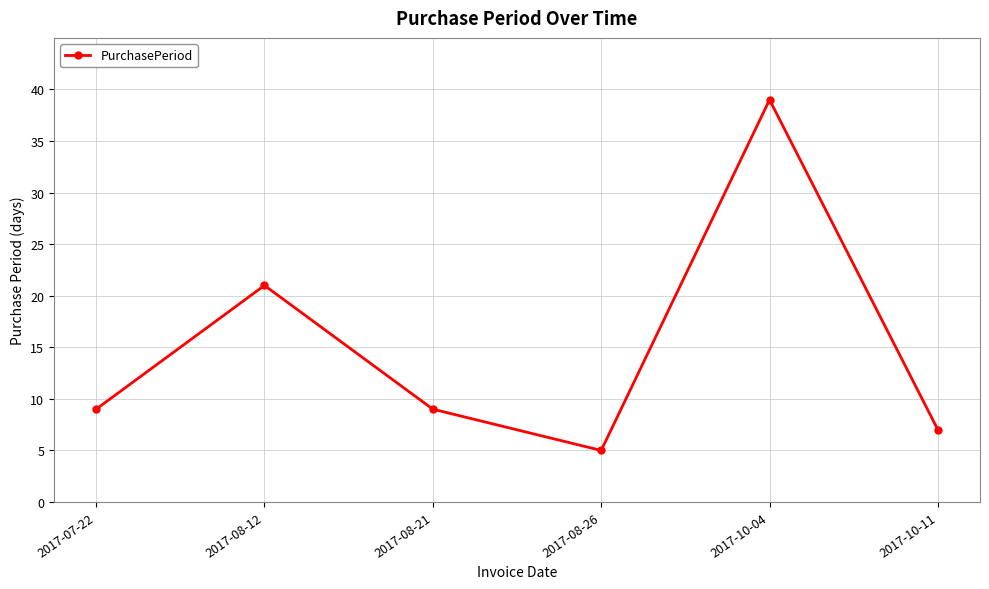

What is the difference between the second highest and minimum values?

16